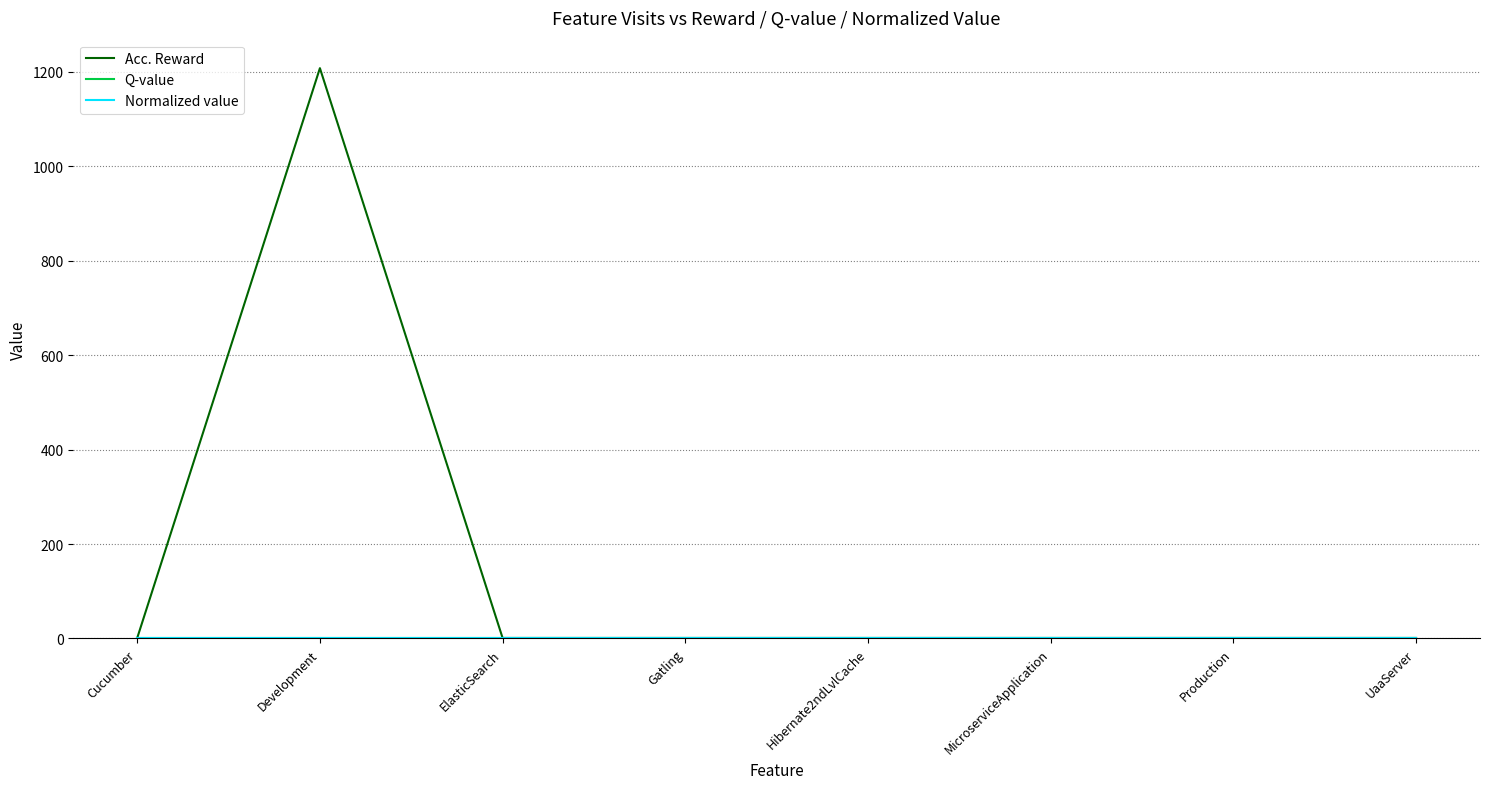

Does the chart display data point markers on the line(s)?

No